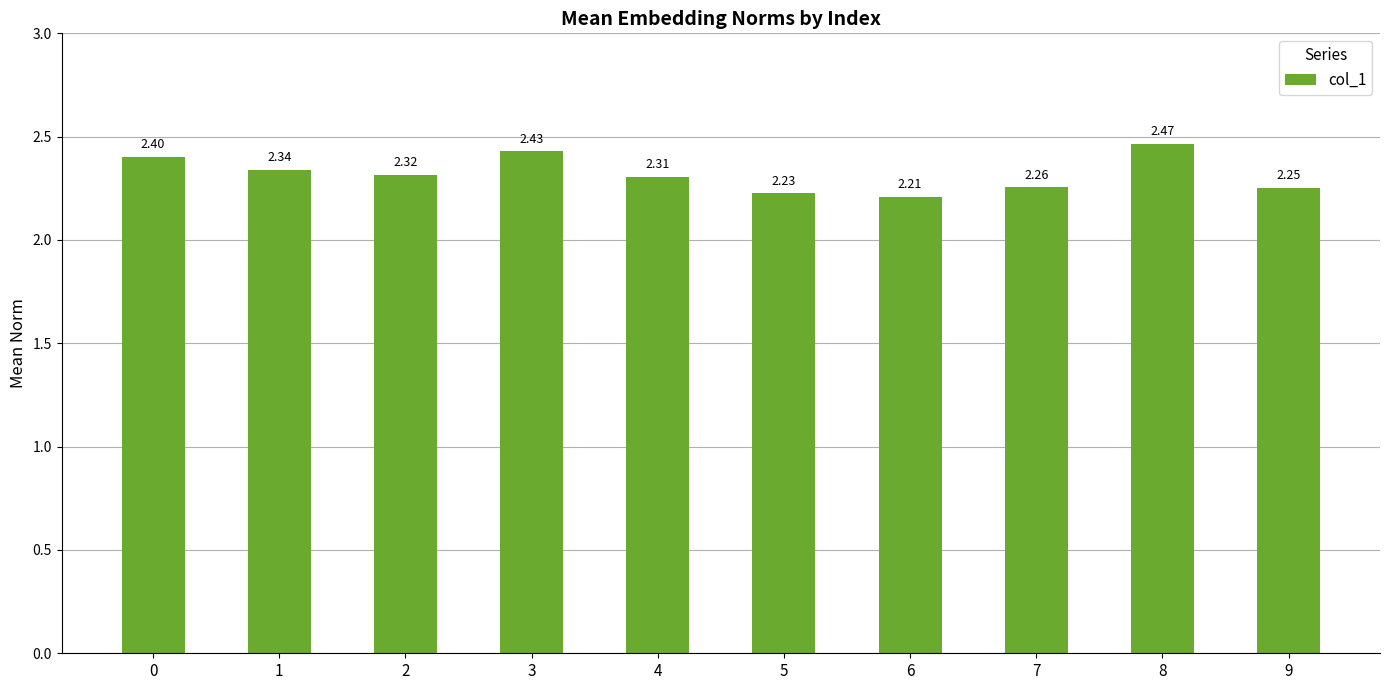

What is the sum of all values?

23.2